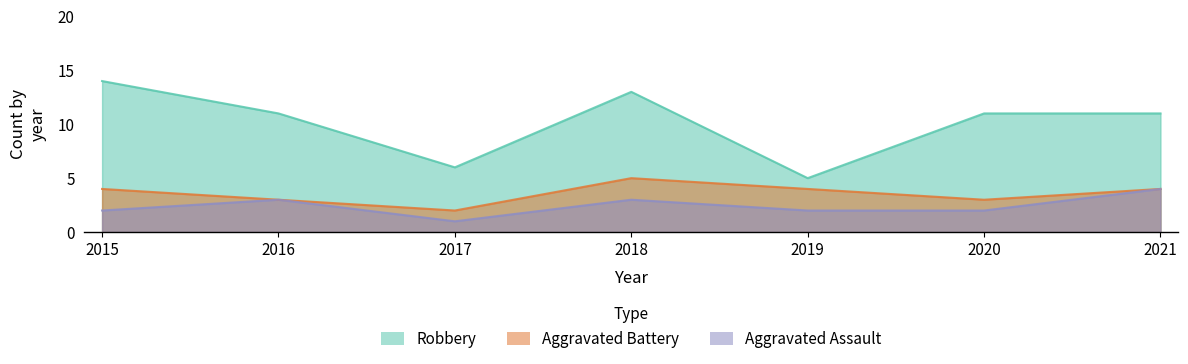

At which category does Robbery reach its first local peak?

2018